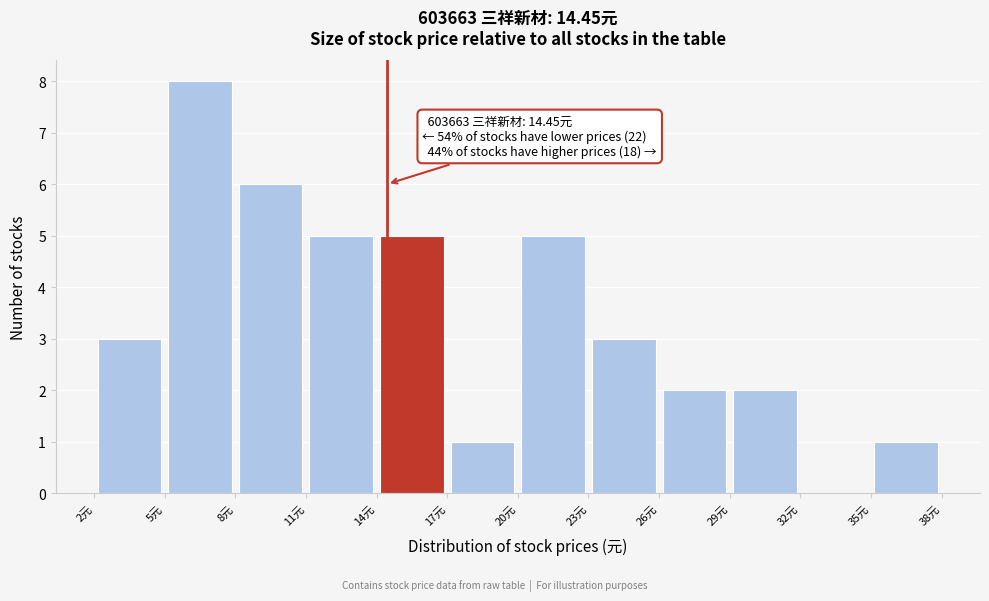

Which range on the x-axis has the tallest bar?

5 to 8